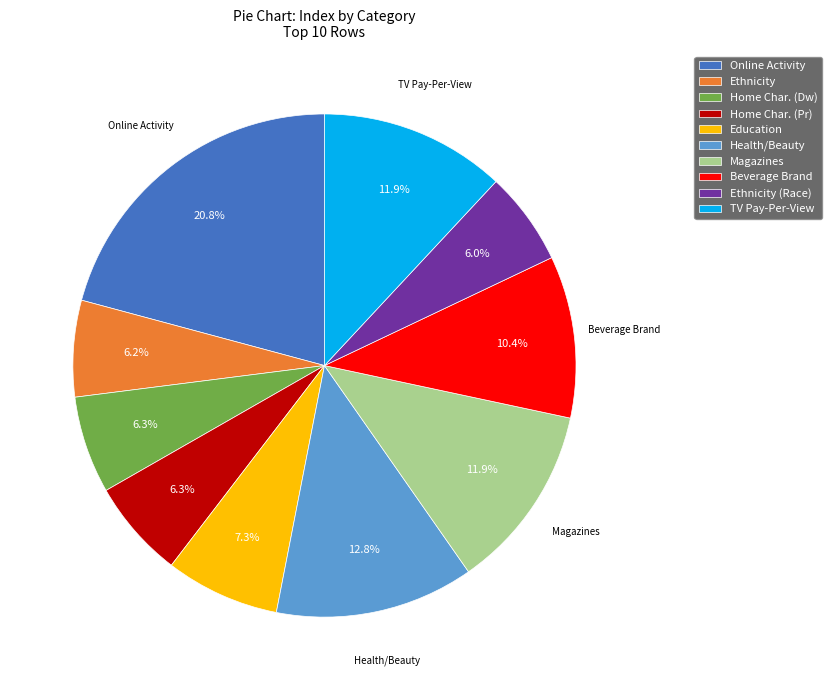

How many segments does this pie chart have?

10